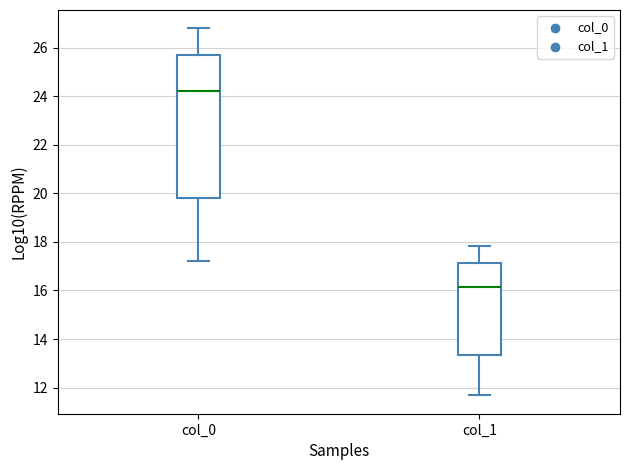

Reading left to right, read every box against the y-axis: the position of its median line, the range the box covers, and the ends of its whiskers. The values are not printed on the chart, so give them approximately, as read against the axis.

col_0: median 24.2, box 19.8 to 25.8, whiskers 17.2 to 26.8
col_1: median 16.2, box 13.4 to 17.2, whiskers 11.6 to 17.8